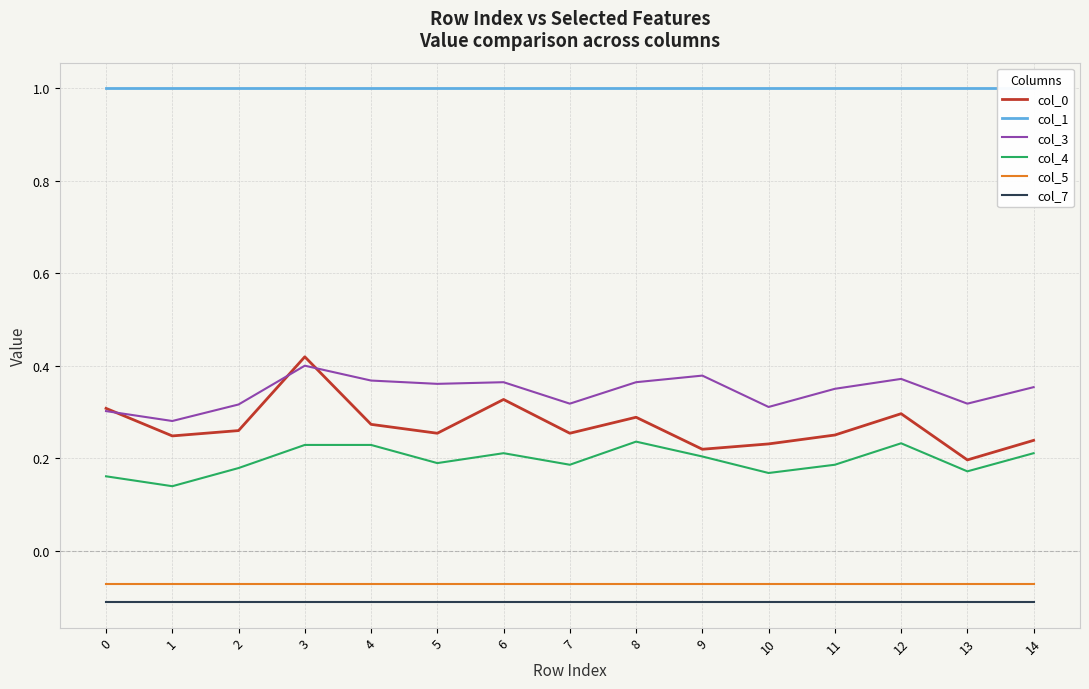

True or false: col_7 and col_3 cross at least once.

False